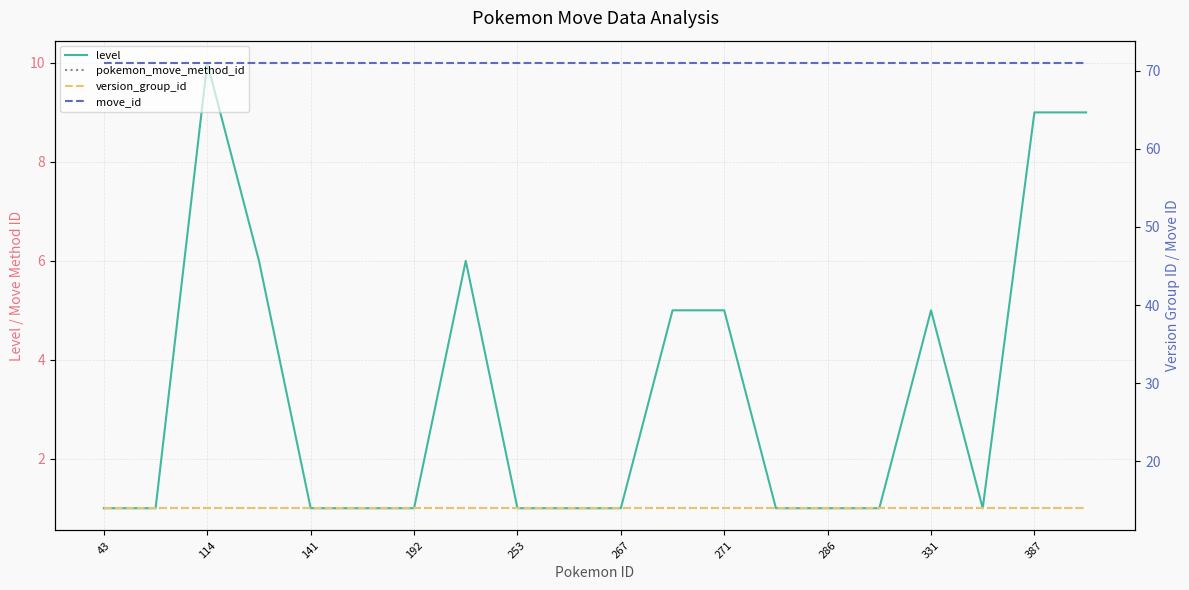

Where is pokemon_move_method_id nearest to the value 1?

43